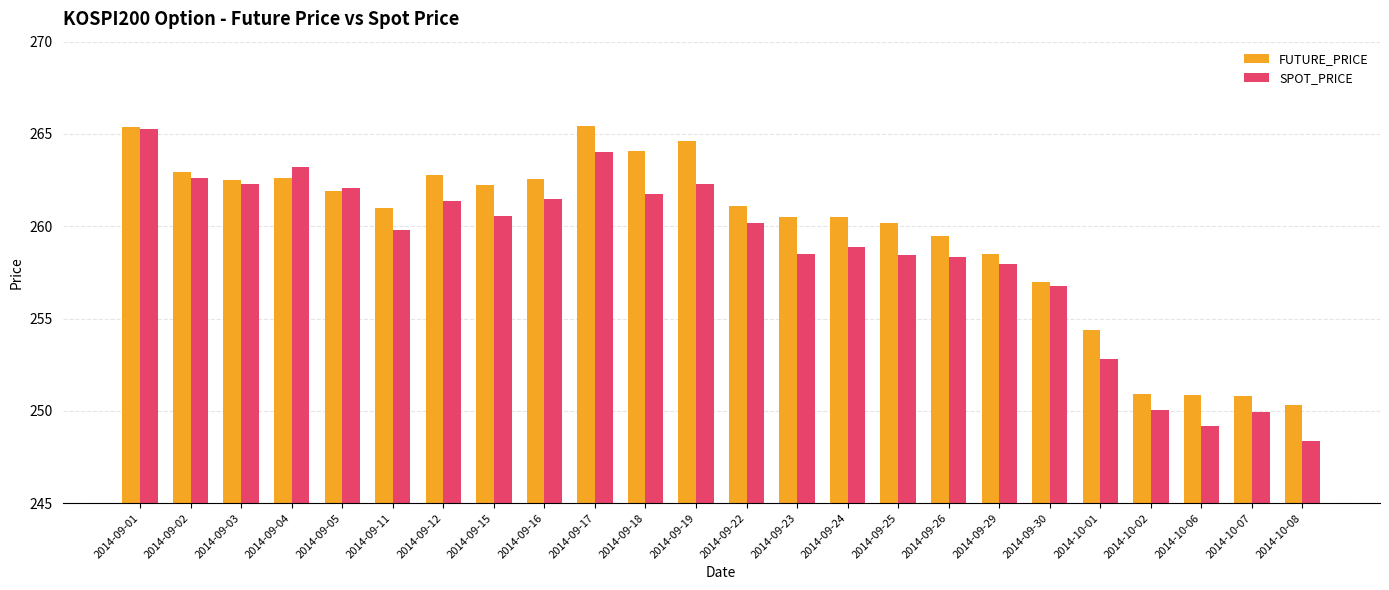

Is the value of FUTURE_PRICE at 2014-09-18 greater than the value of SPOT_PRICE at 2014-10-07?

Yes